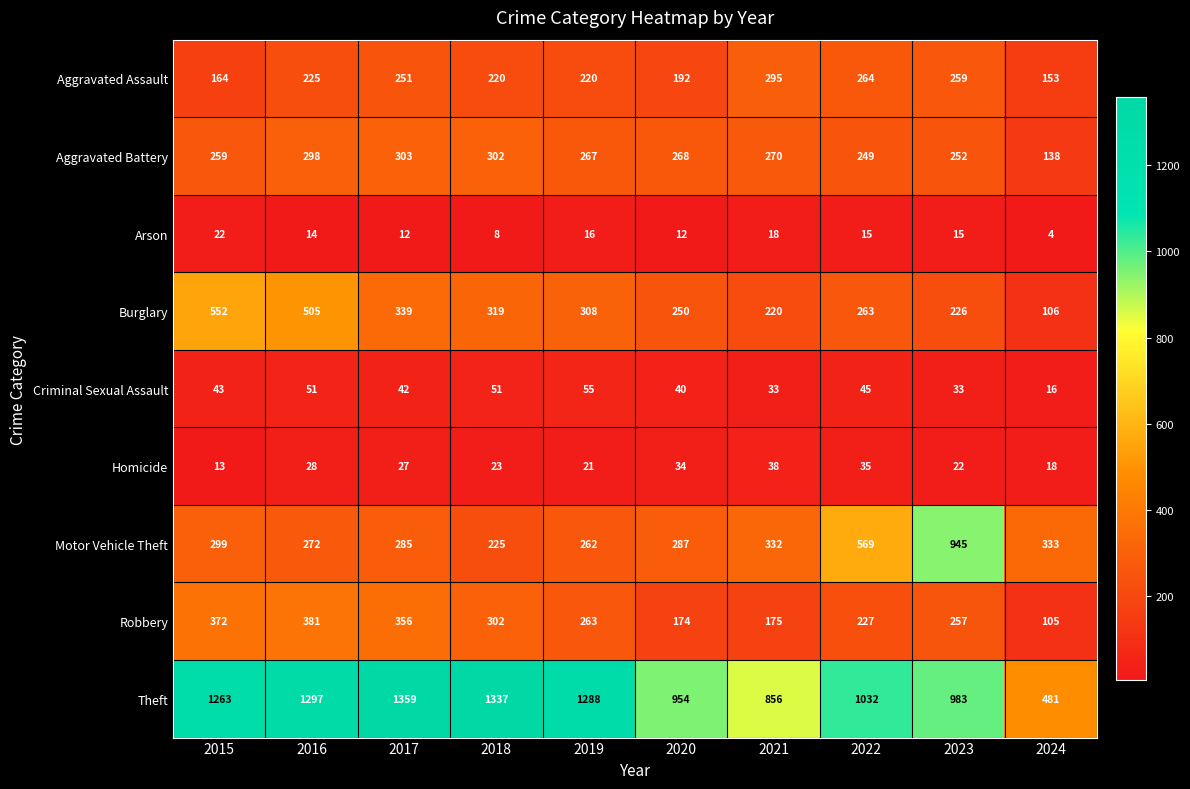

At which category does the chart reach its minimum across all series?

2024